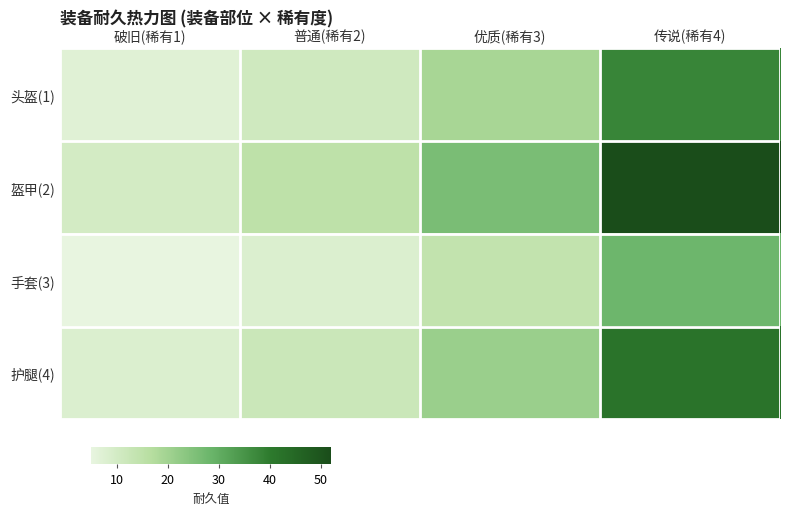

At which category is the sum across all series the highest?

传说(稀有4)